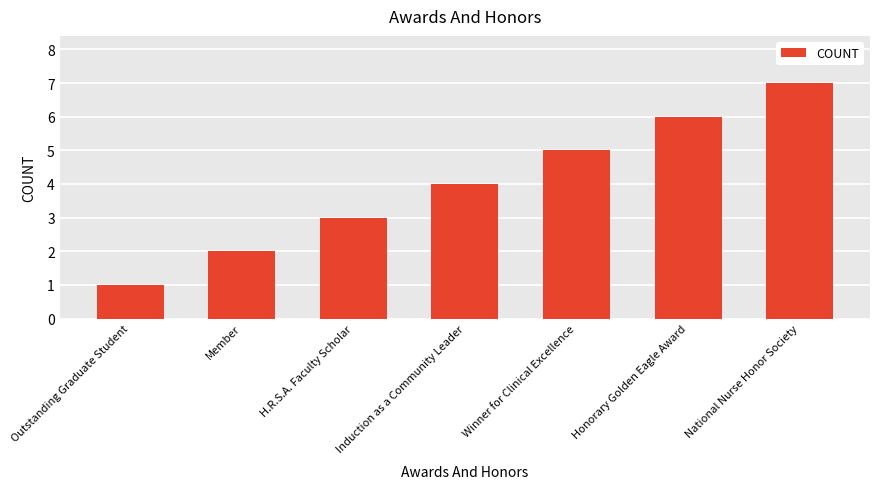

Rank the categories by value from lowest to highest.

Outstanding Graduate Student, Member, H.R.S.A. Faculty Scholar, Induction as a Community Leader, Winner for Clinical Excellence, Honorary Golden Eagle Award, National Nurse Honor Society